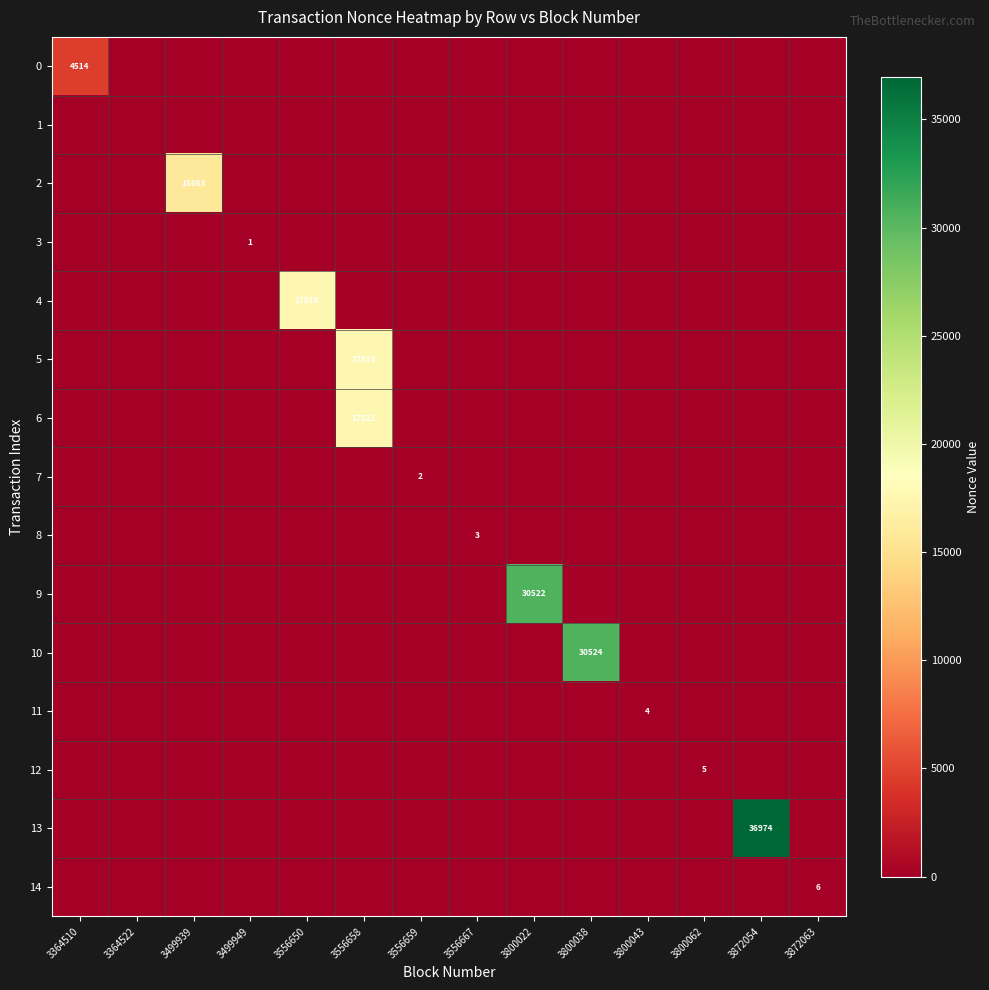

The value of 14 at 3872063 is 3. True or false?

False